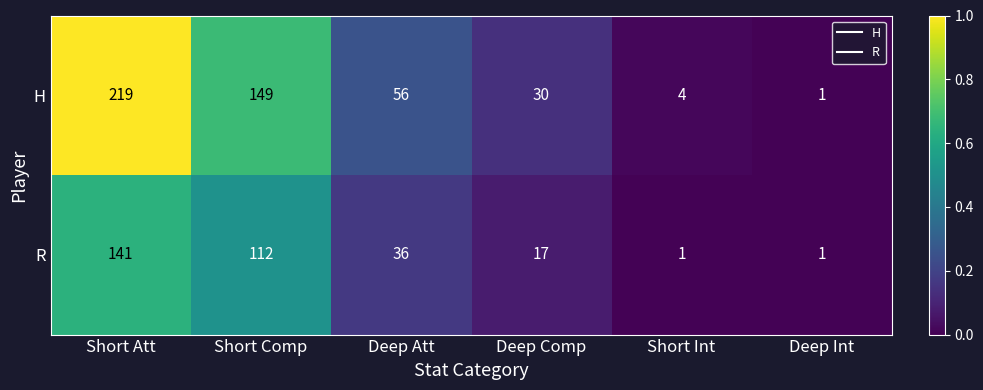

What is the maximum value shown in the chart?

219